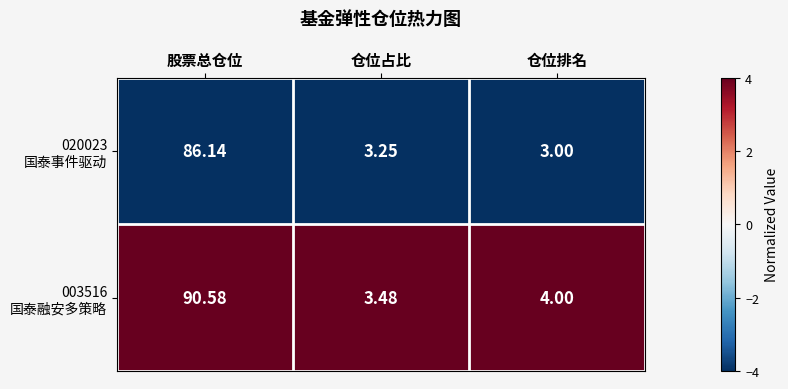

How many categories are shown in the chart?

3